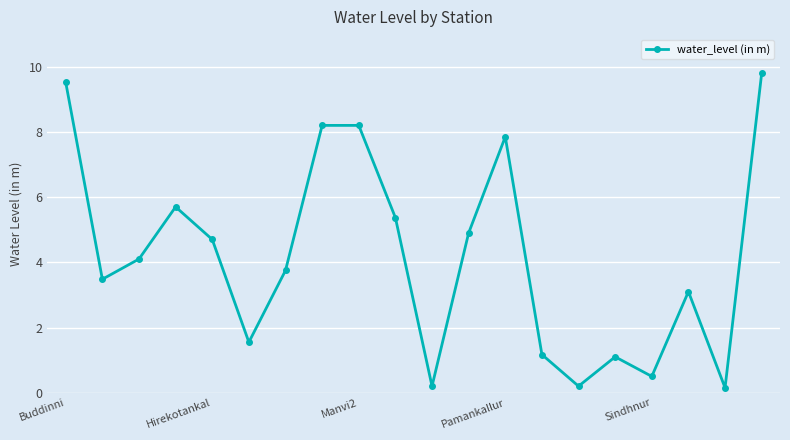

What is the sum of all values?

83.5